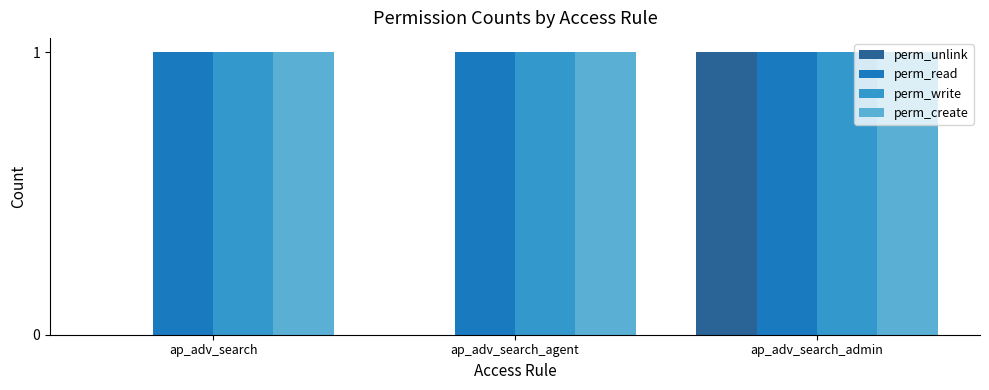

What is the total value across all series at ap_adv_search_agent?

3